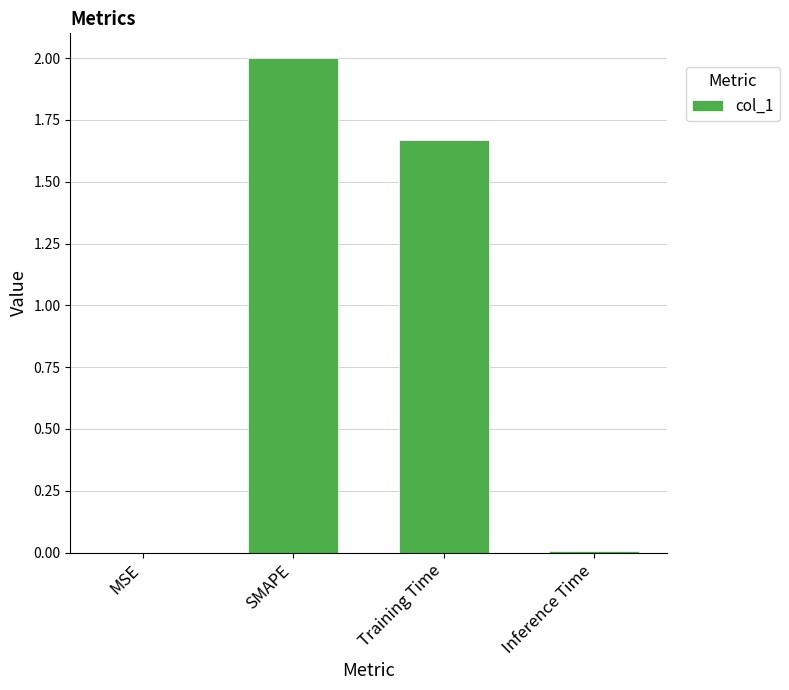

True or false: the data shows 0.0 at Inference Time.

True